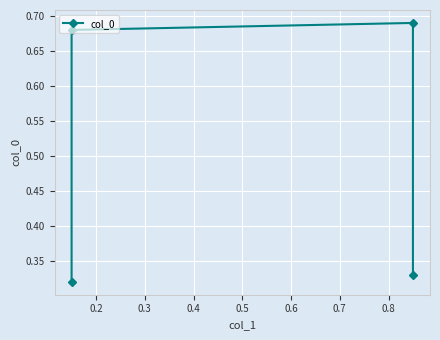

The value at 0.2 is 0.4. True or false?

False